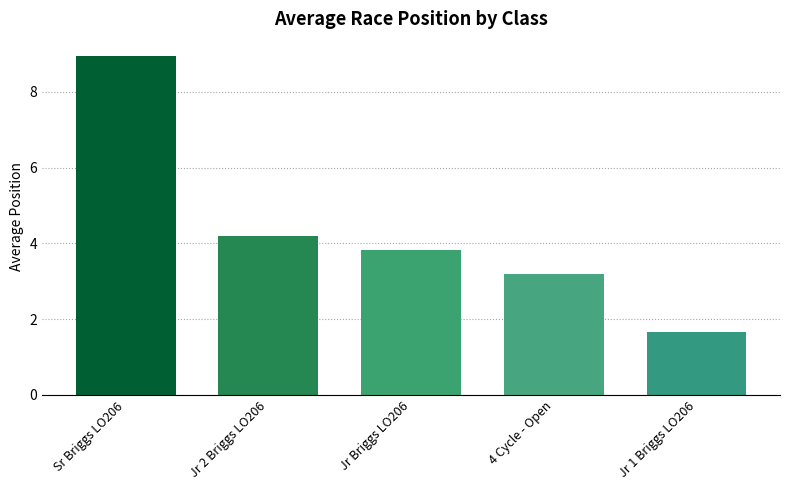

At which label does the data first exceed 3?

Sr Briggs LO206